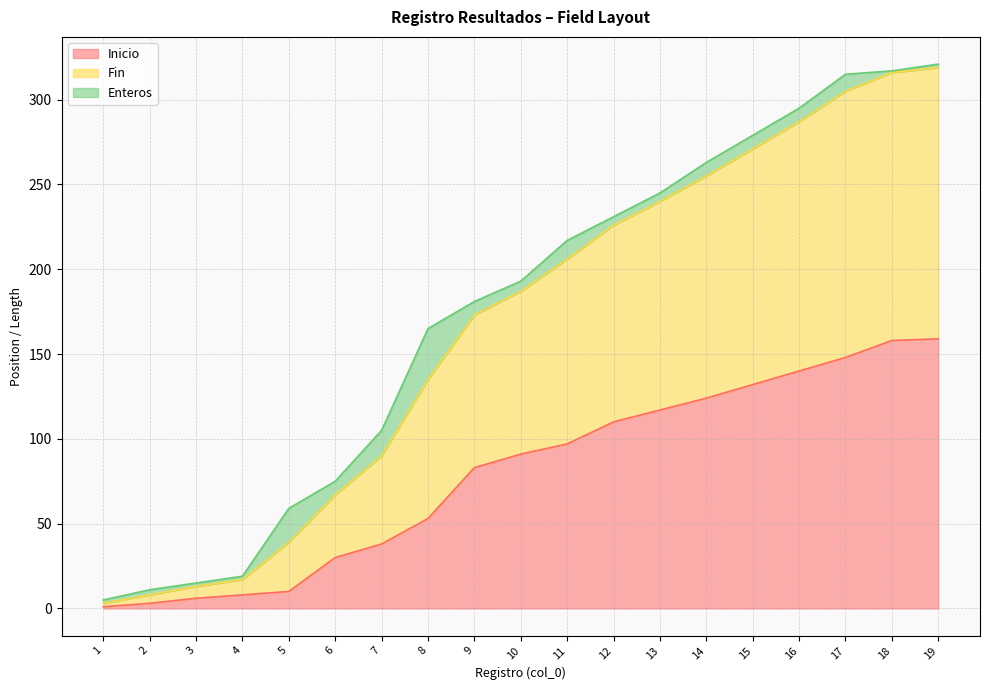

The value of Inicio at 18 is 158. True or false?

True